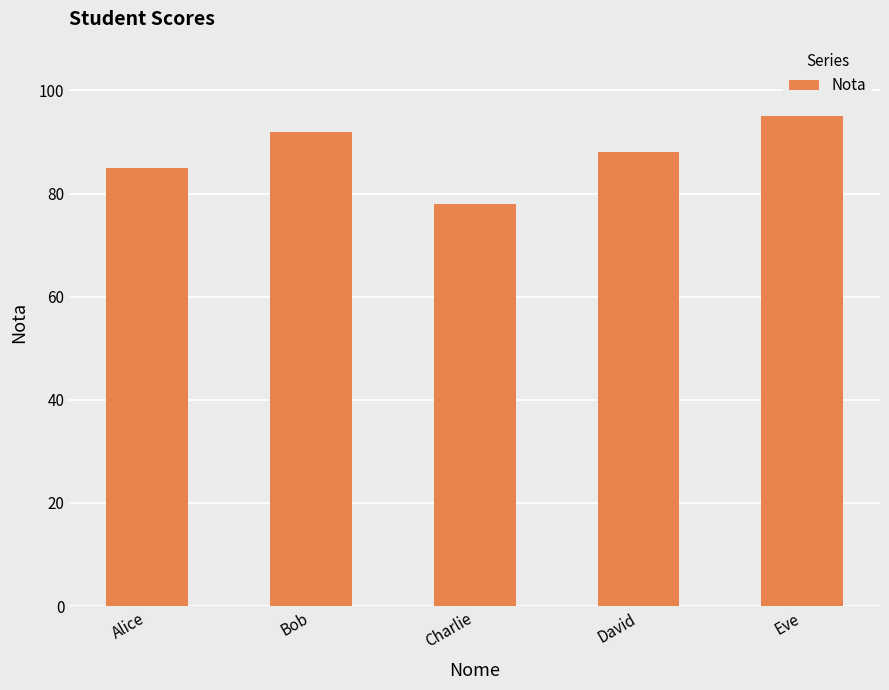

Between Bob and Eve, which is larger?

Eve